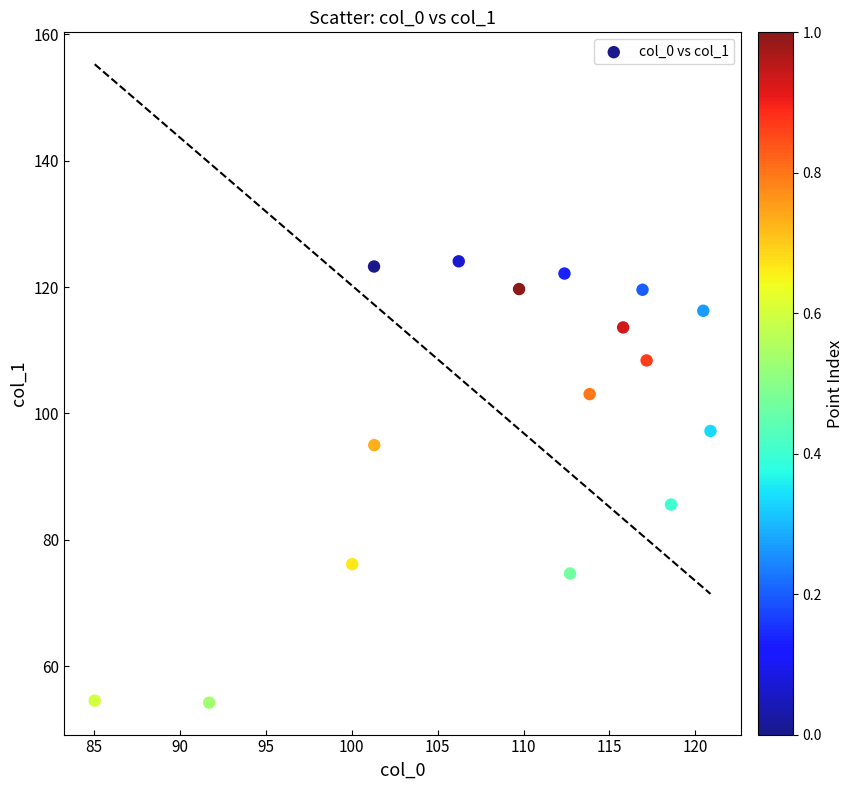

What Y value in the scatter plot is closest to 89?

85.6